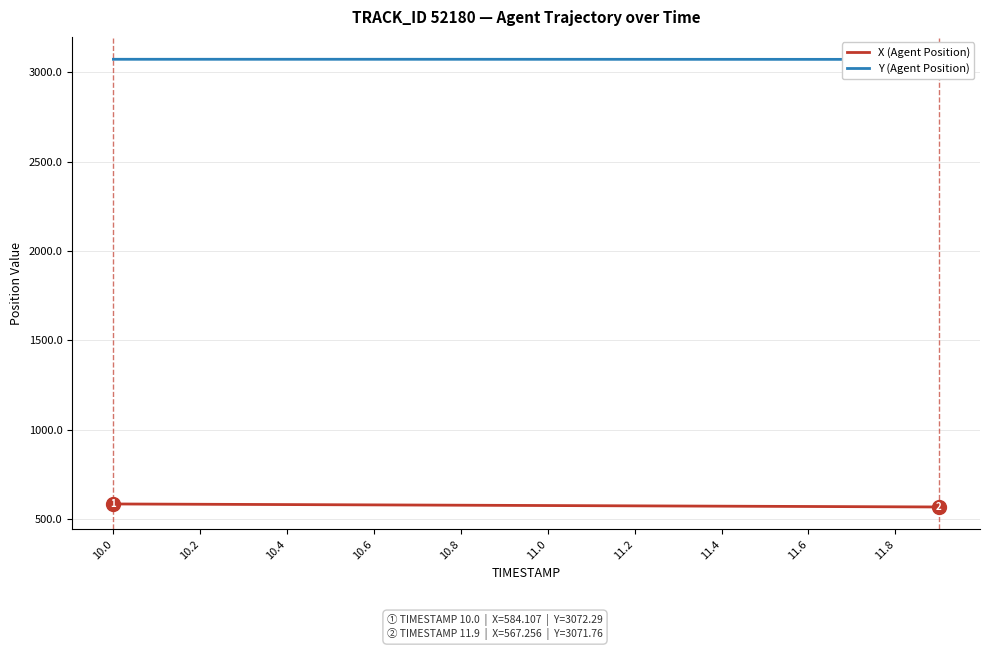

At which label does X (Agent Position) first exceed 576?

10.0